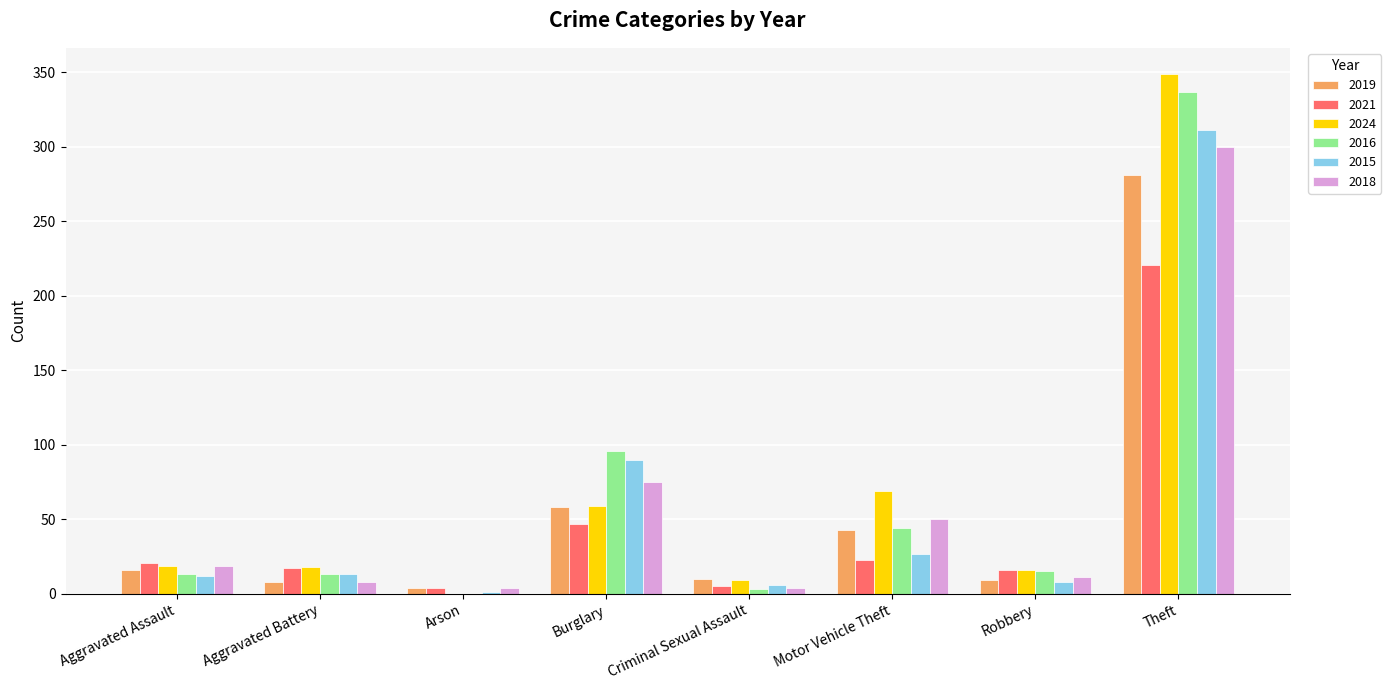

What is the sum of all 2015 values?

468